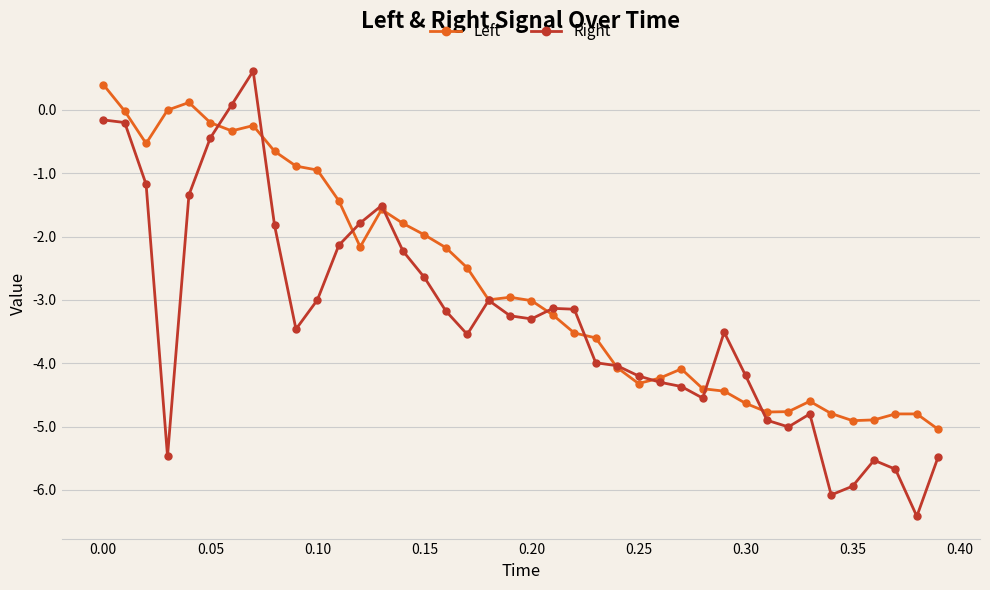

Which series has the widest spread of values?

Right